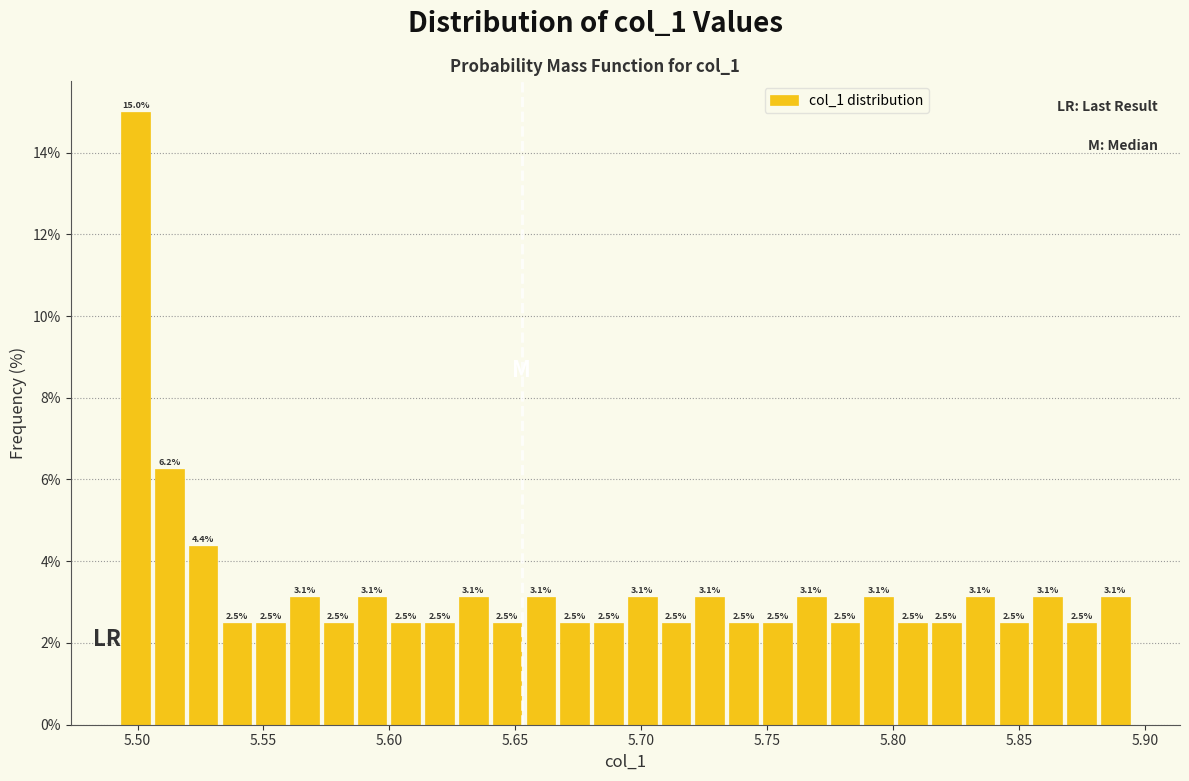

Read against the x-axis, roughly where is the centre of the tallest bar?

5.500